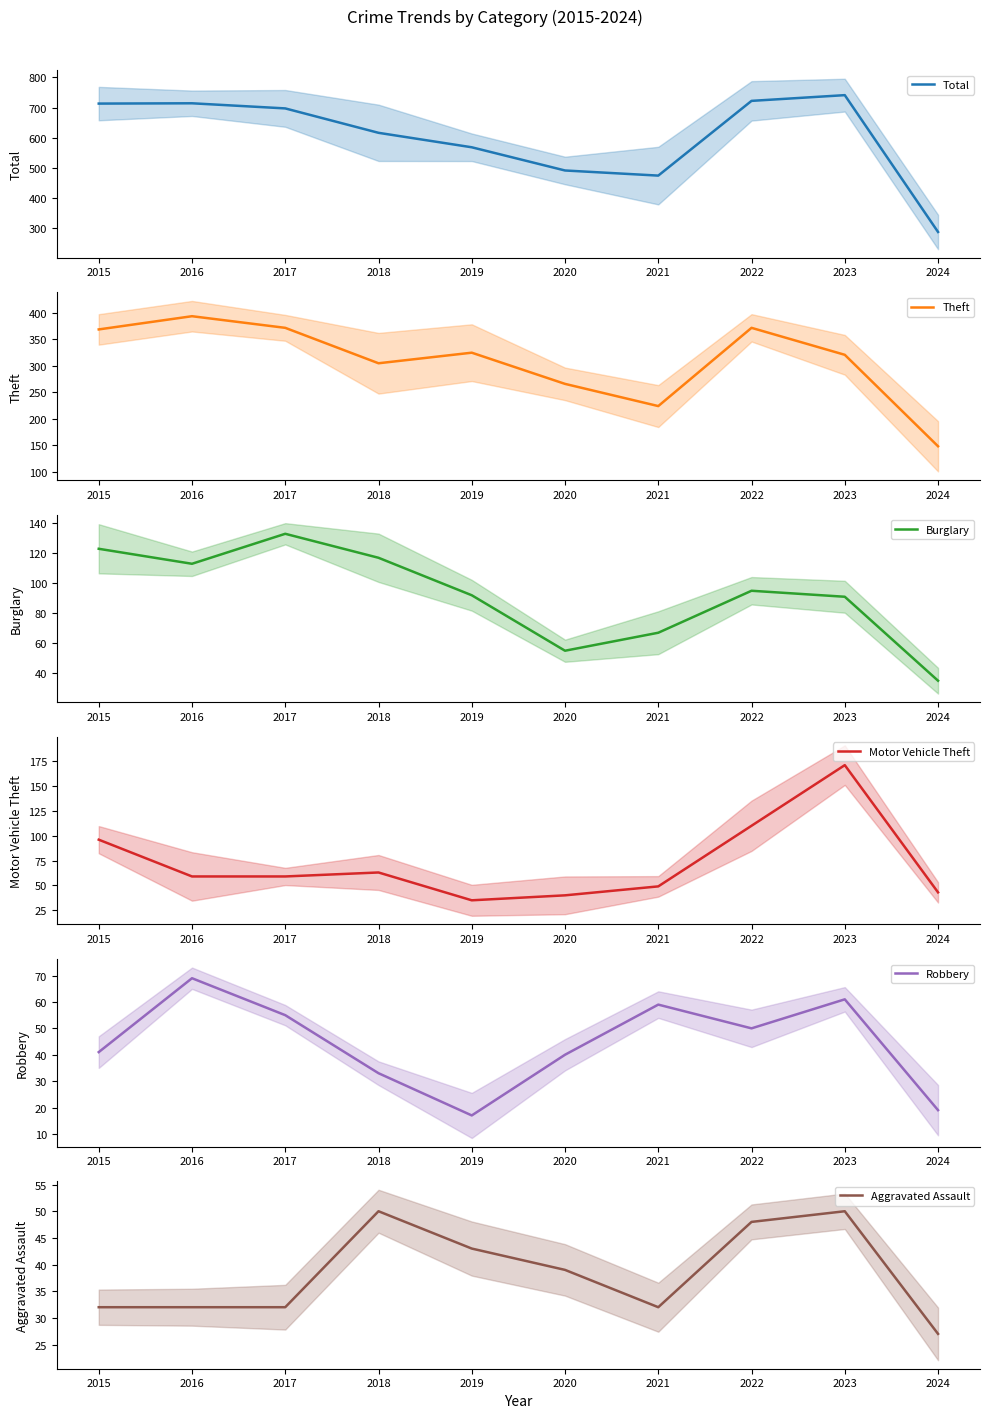

Read the Total value at 2024, to the nearest 50.

300